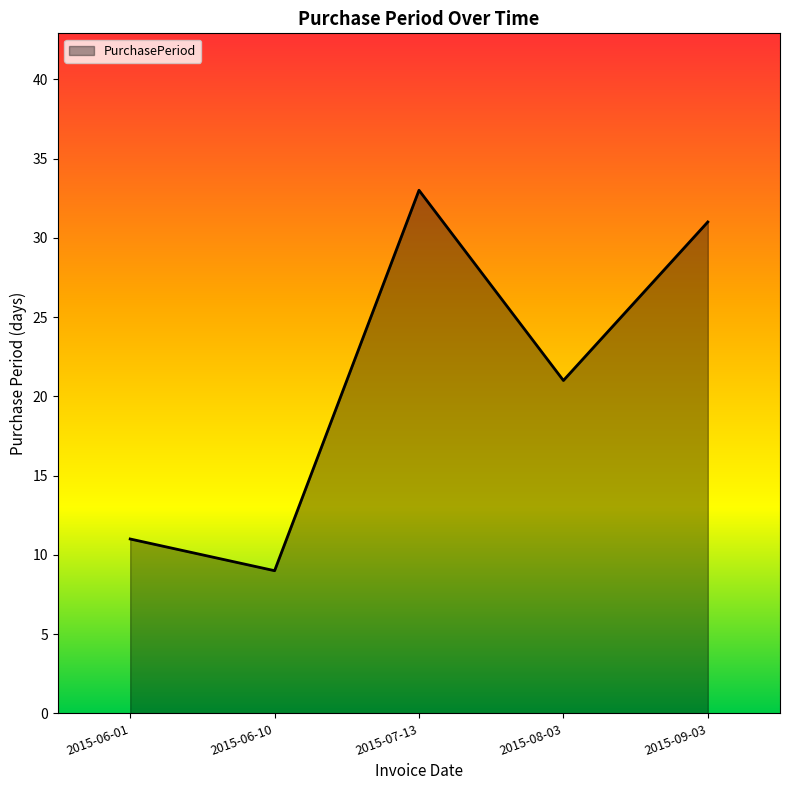

What is the difference between the maximum and minimum values?

24